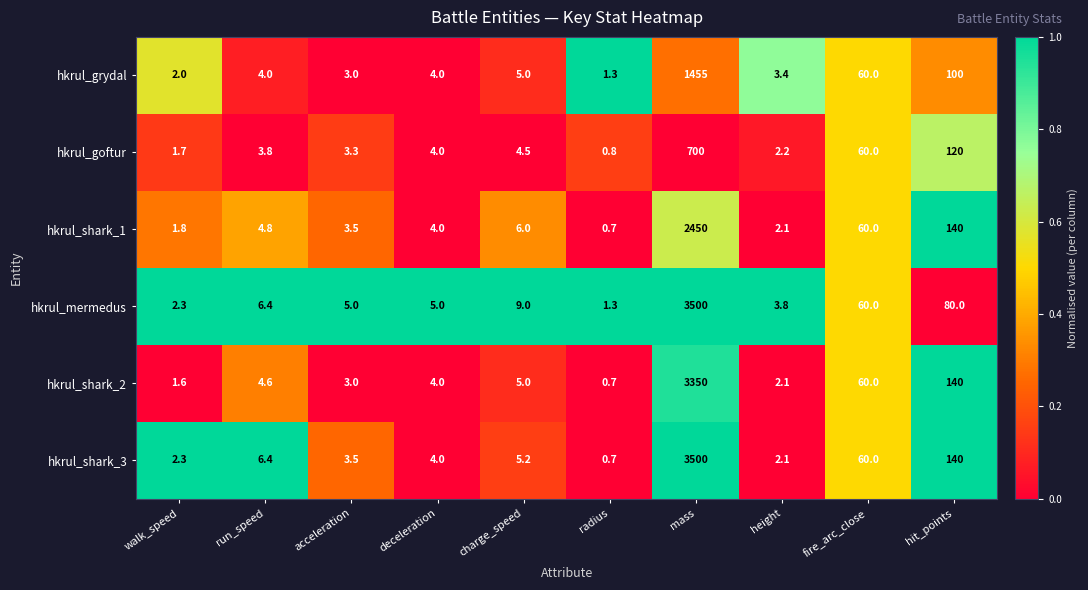

List the labels in order of hkrul_goftur value, smallest first.

radius, walk_speed, height, acceleration, run_speed, deceleration, charge_speed, fire_arc_close, hit_points, mass